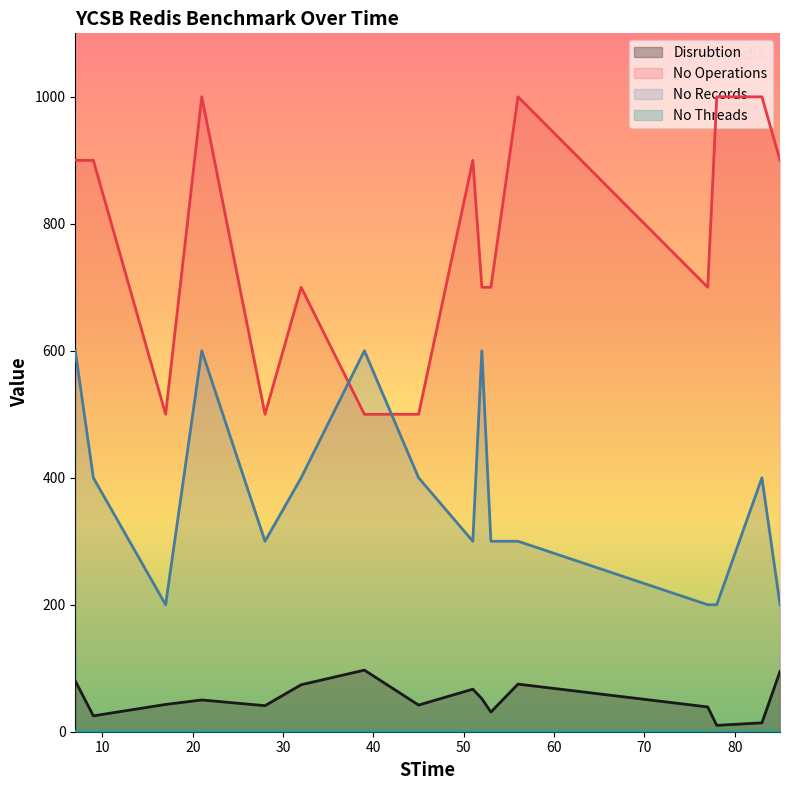

True or false: Disrubtion has a value of 14 at 83.

True